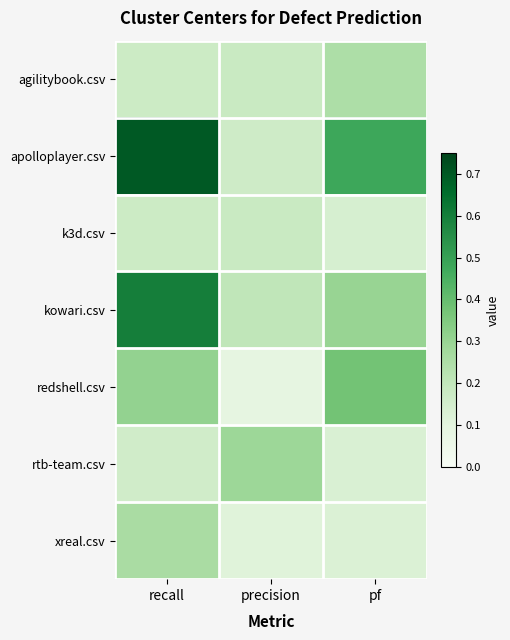

Reading left to right, what are all the values shown in this chart?

agilitybook.csv: recall=0.2	precision=0.2	pf=0.2
apolloplayer.csv: recall=0.7	precision=0.2	pf=0.5
k3d.csv: recall=0.2	precision=0.2	pf=0.1
kowari.csv: recall=0.6	precision=0.2	pf=0.3
redshell.csv: recall=0.3	precision=0.1	pf=0.4
rtb-team.csv: recall=0.2	precision=0.3	pf=0.1
xreal.csv: recall=0.3	precision=0.1	pf=0.1